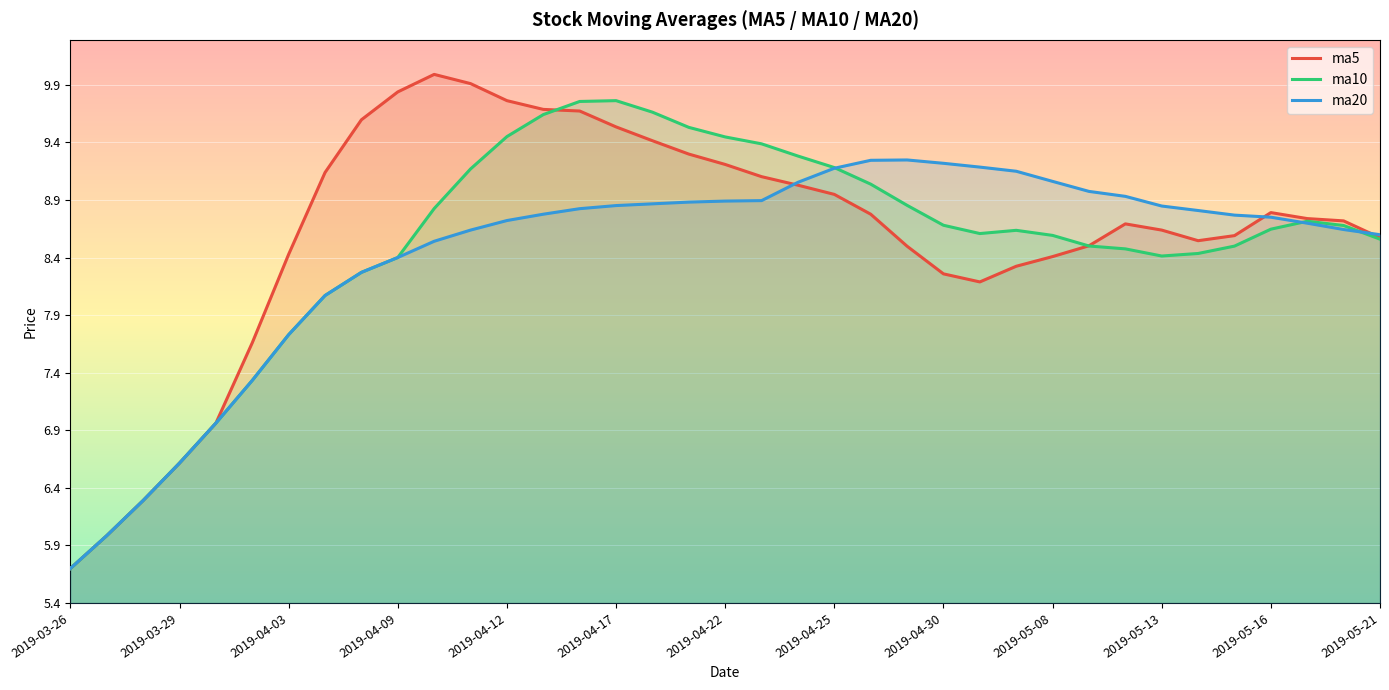

What is the difference between the ma5 values at 2019-05-21 and 2019-05-16?

0.2